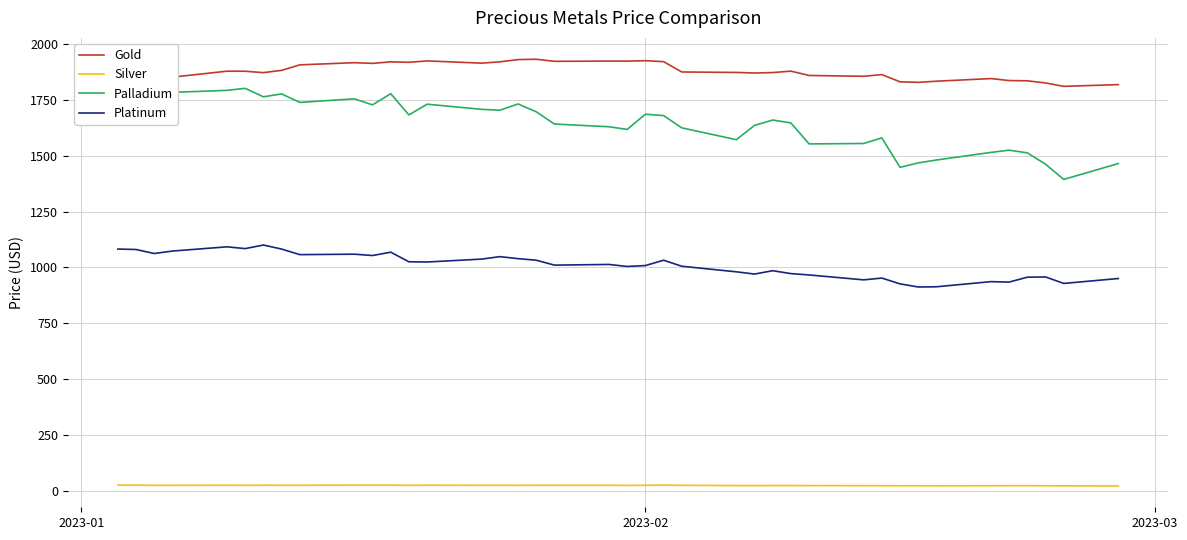

Rank the series by their maximum value, from lowest to highest.

Silver, Platinum, Palladium, Gold